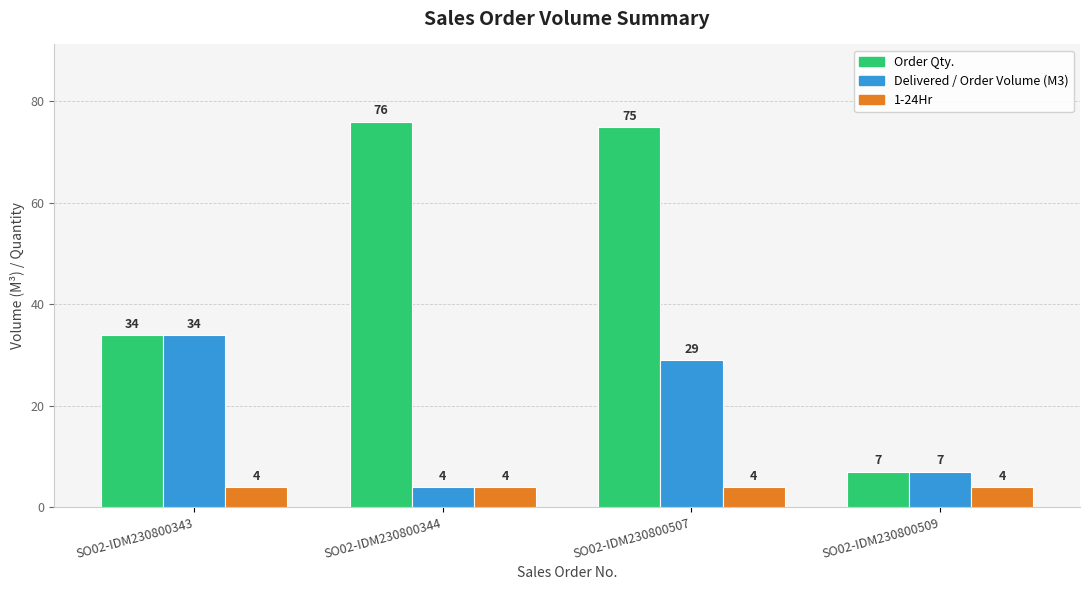

List the series in order of their peak value, highest first.

Order Qty., Delivered / Order Volume (M3), 1-24Hr